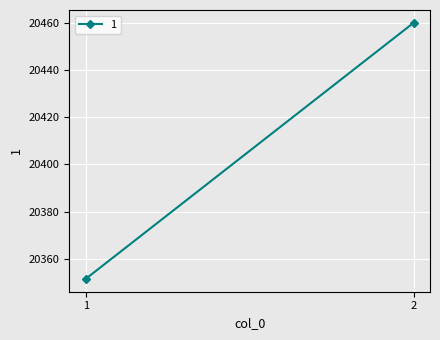

List the labels in order of value, smallest first.

1, 2